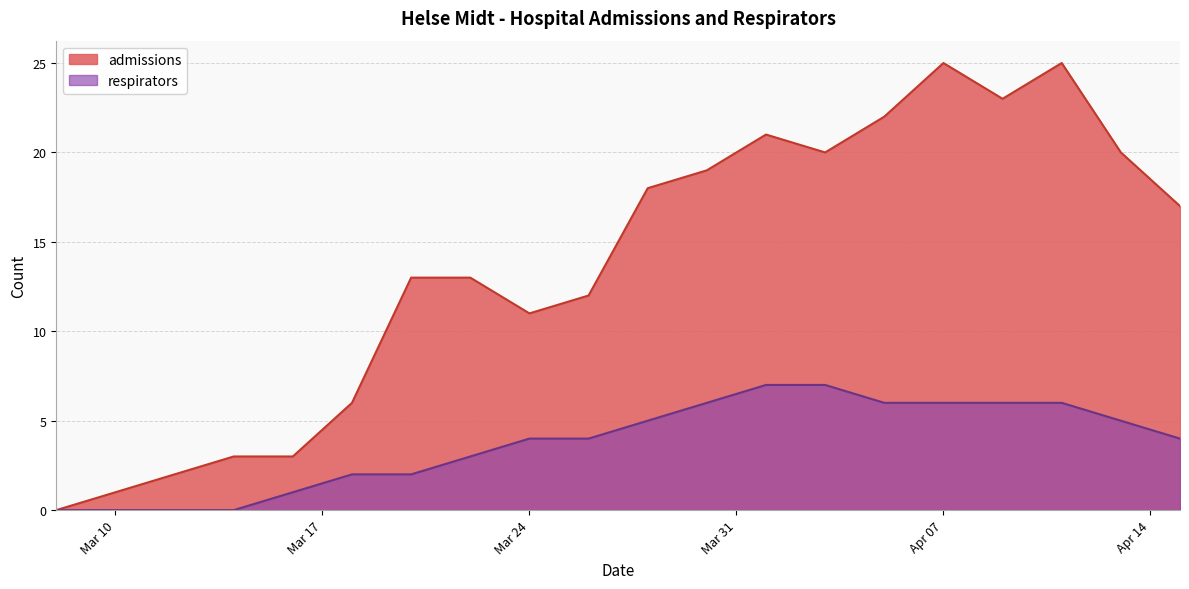

What is the label of the 12th point from the right?

Mar 24